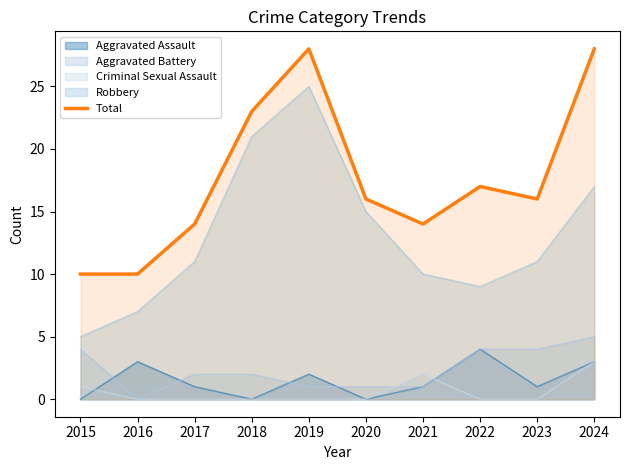

The chart shows a value of 46 at 2019. True or false?

False